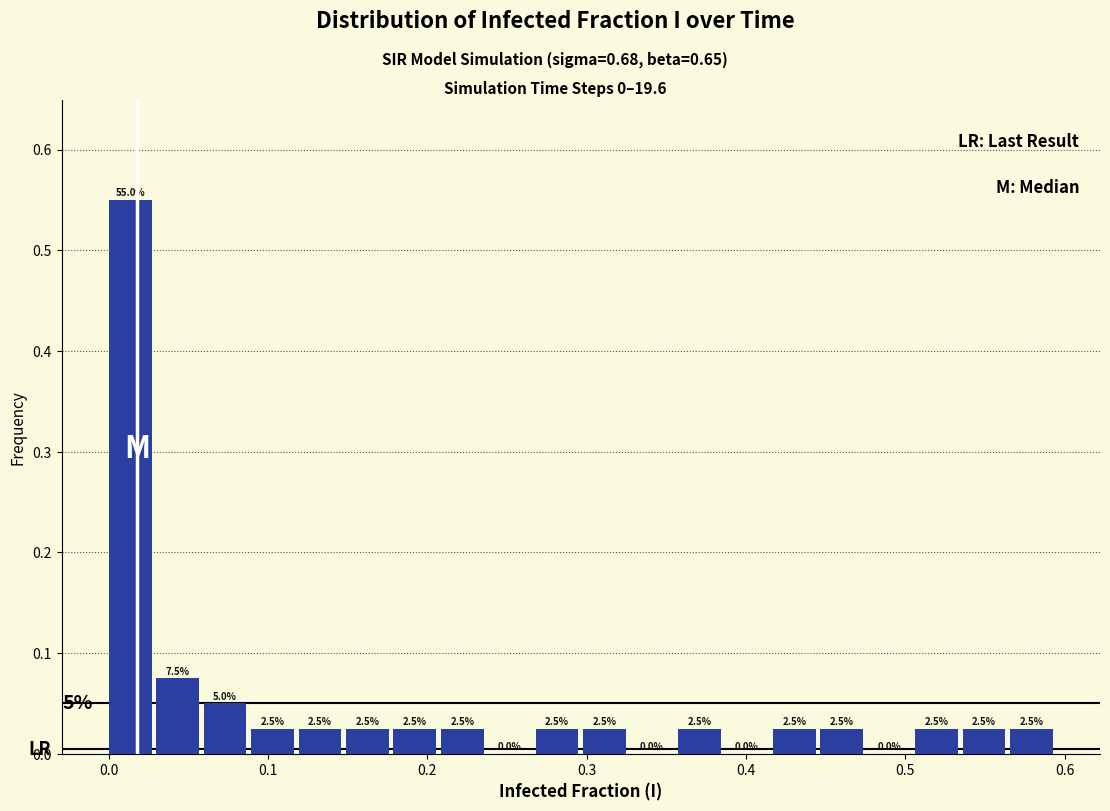

Around what value on the x-axis is the tallest bar? Give the approximate position of its centre, as read against the axis.

0.01